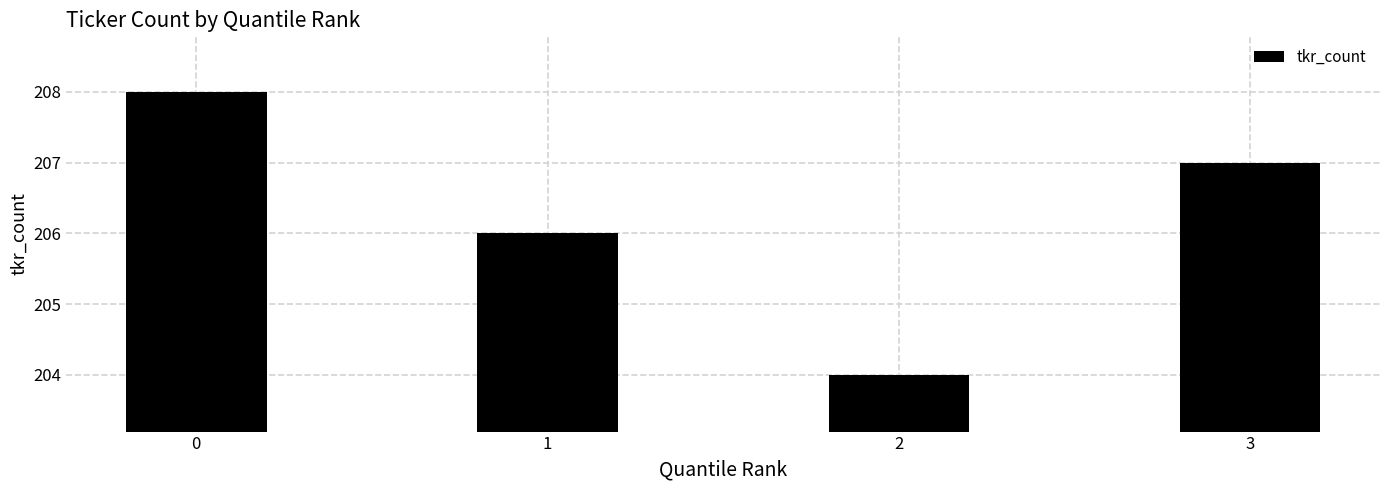

What is the average value?

206